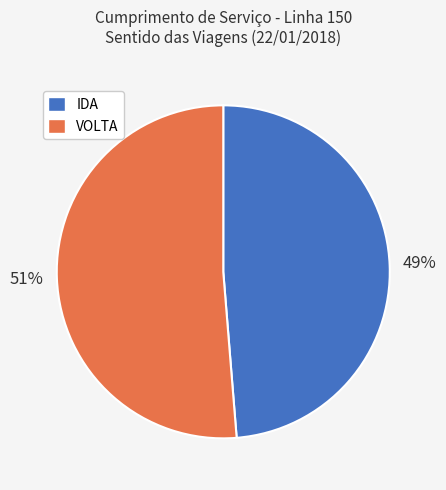

How many segments does this pie chart have?

2